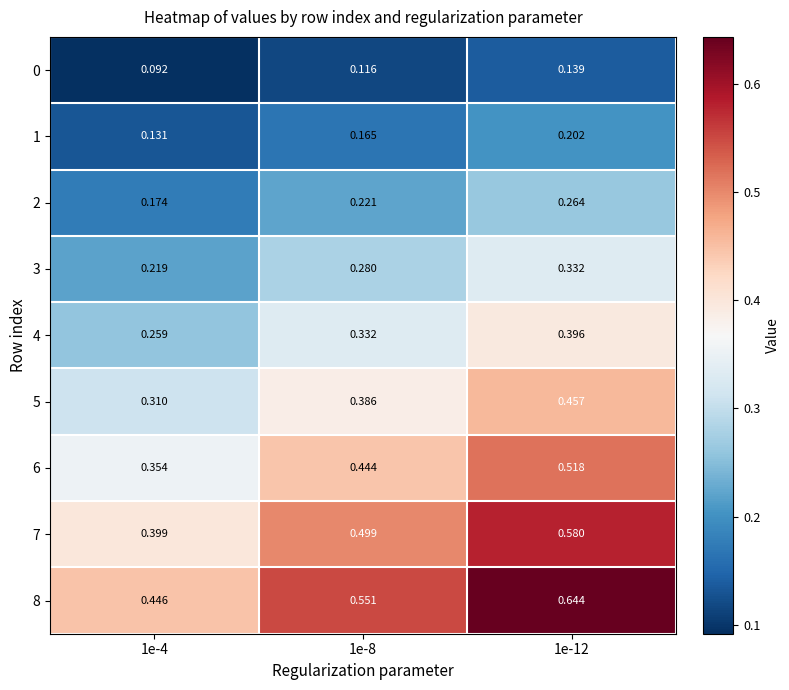

Is the value of 6 at 1e-8 greater than the value of 1 at 1e-12?

Yes